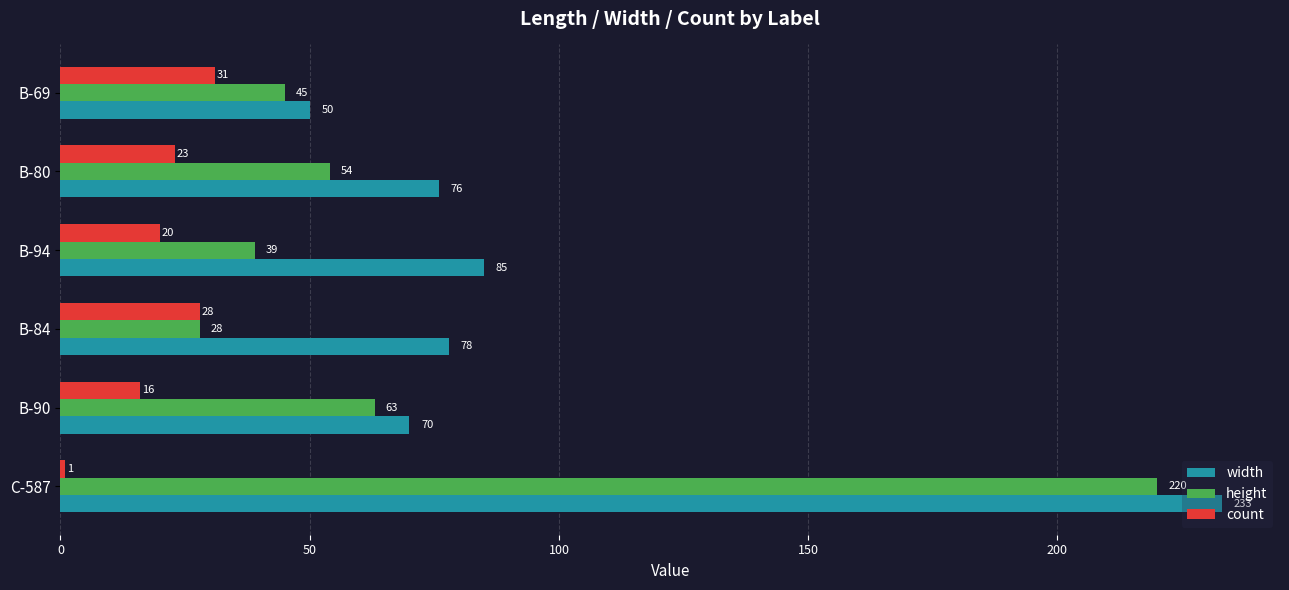

Is it true that height equals 63 at B-90?

True